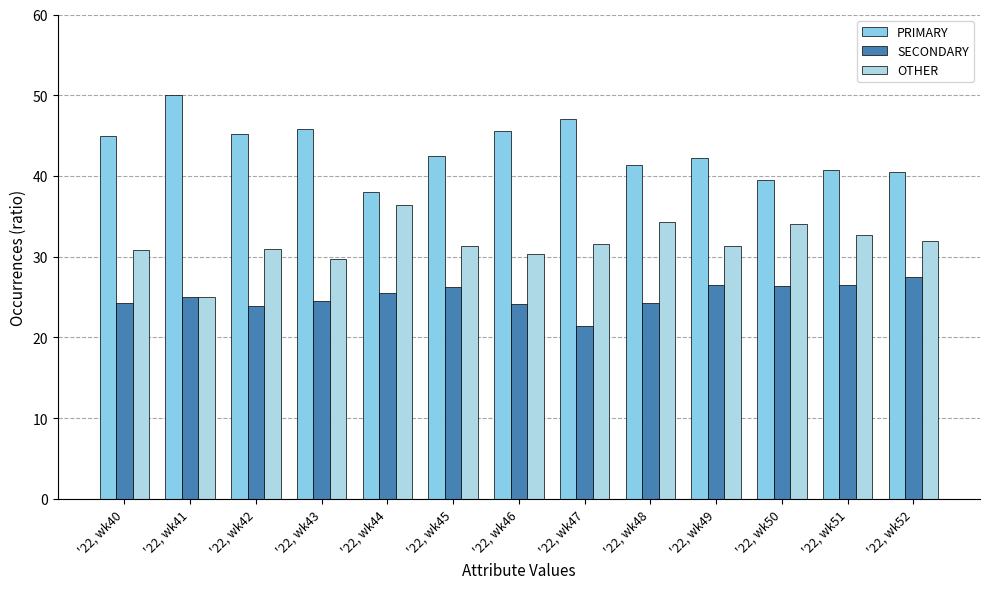

How many bars are there in total?

39